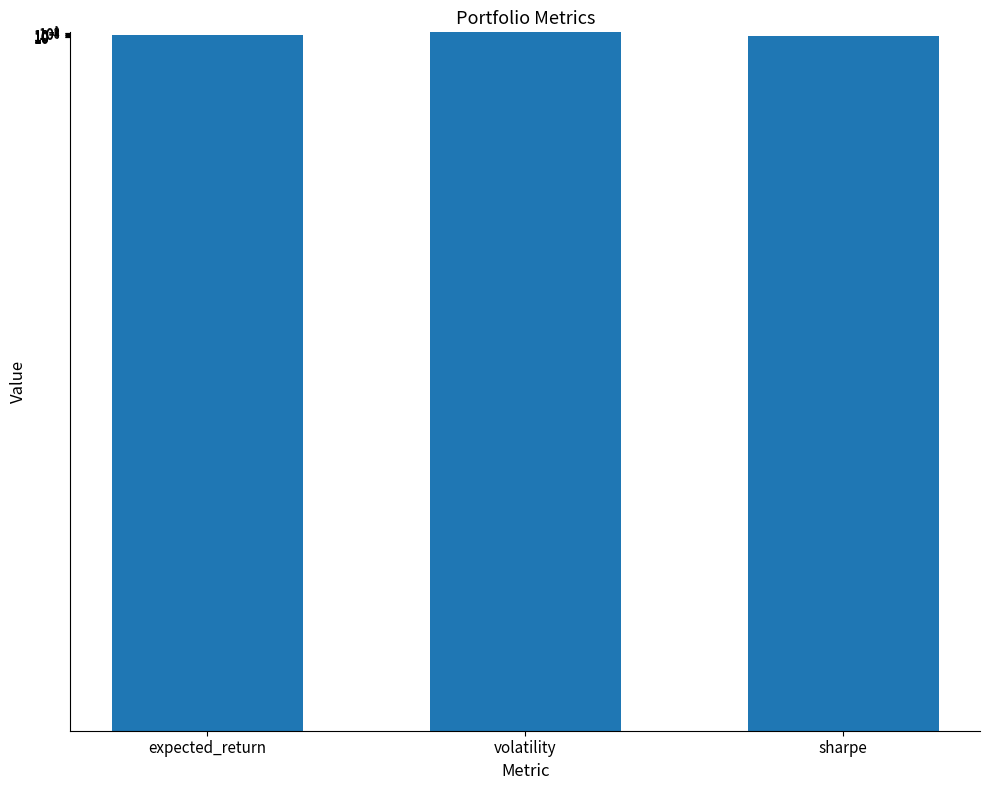

What is the difference between the maximum and minimum values?

17.9